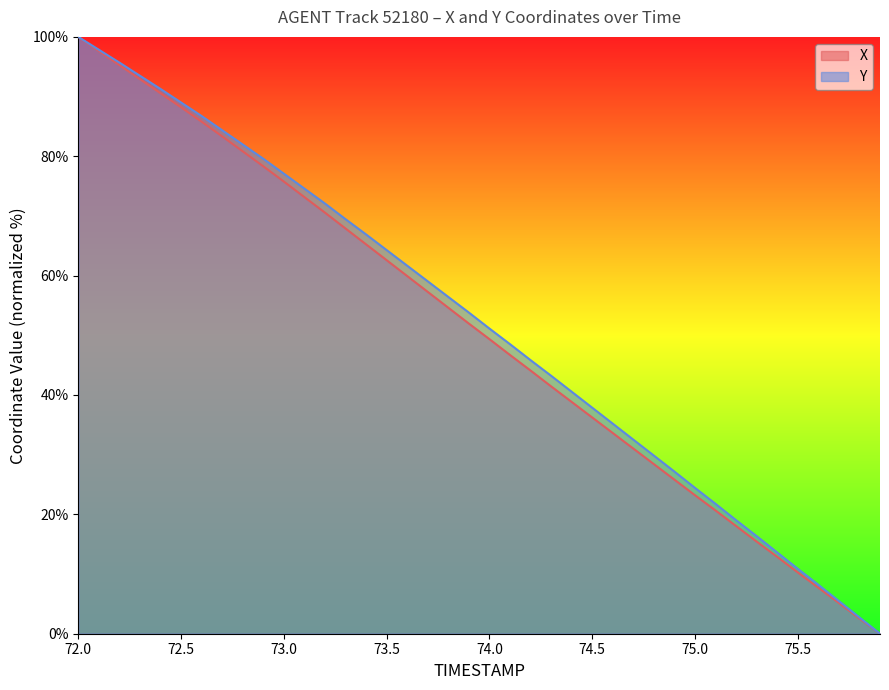

The X series shows 38.0 at 75.0. True or false?

False